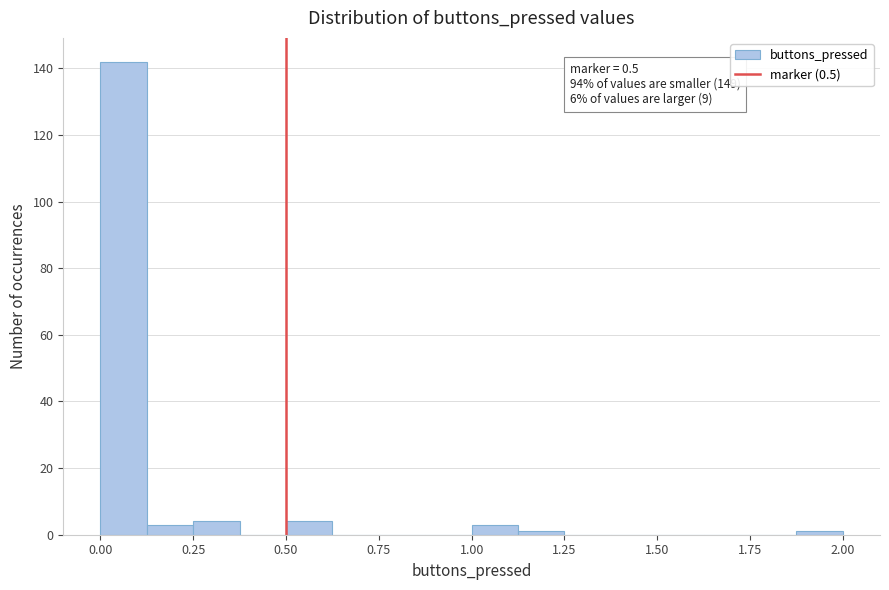

Around what value on the x-axis is the tallest bar? Give the approximate position of its centre, as read against the axis.

0.05